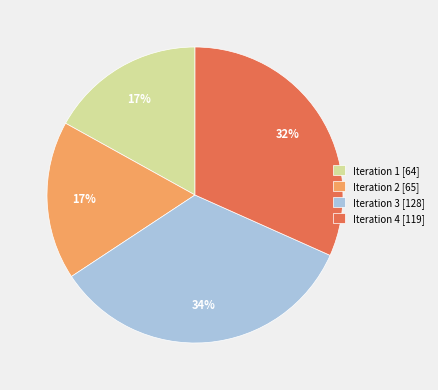

Is the sum of Iteration 2 [65] and Iteration 4 [119] greater than half?

No